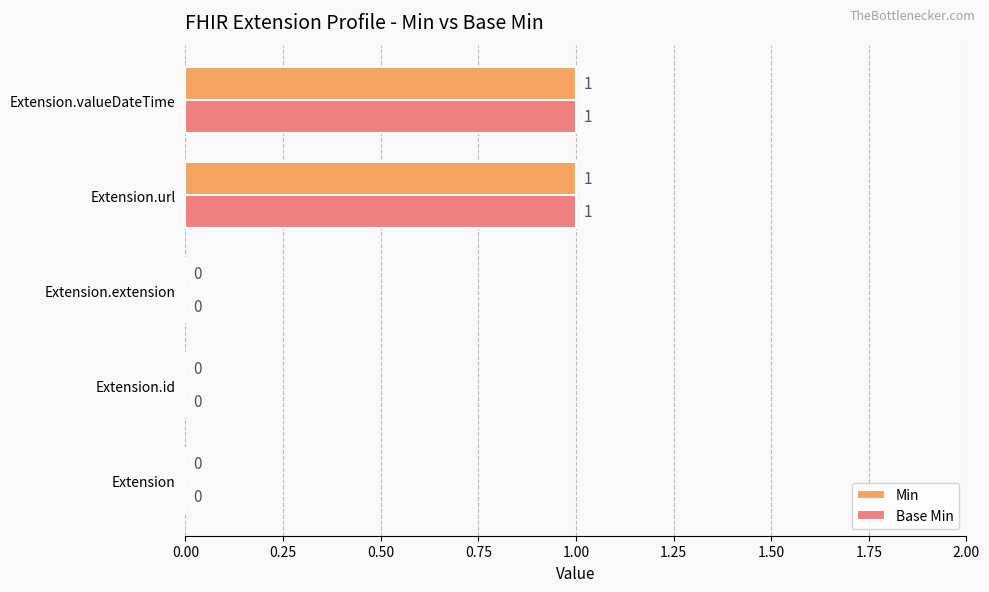

The value of Base Min at Extension.url is 1. True or false?

True